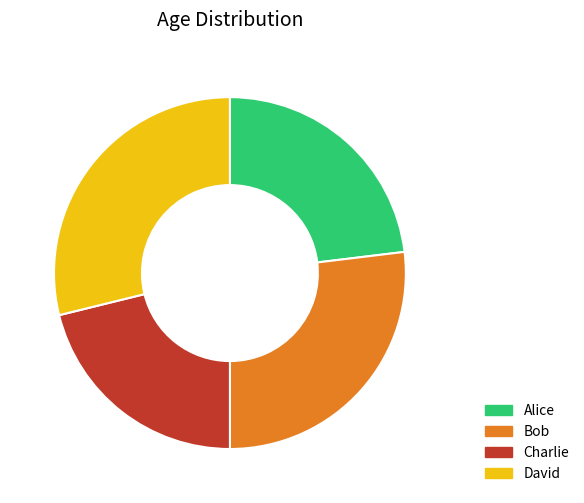

Combined, do Charlie and Bob account for over 50%?

No